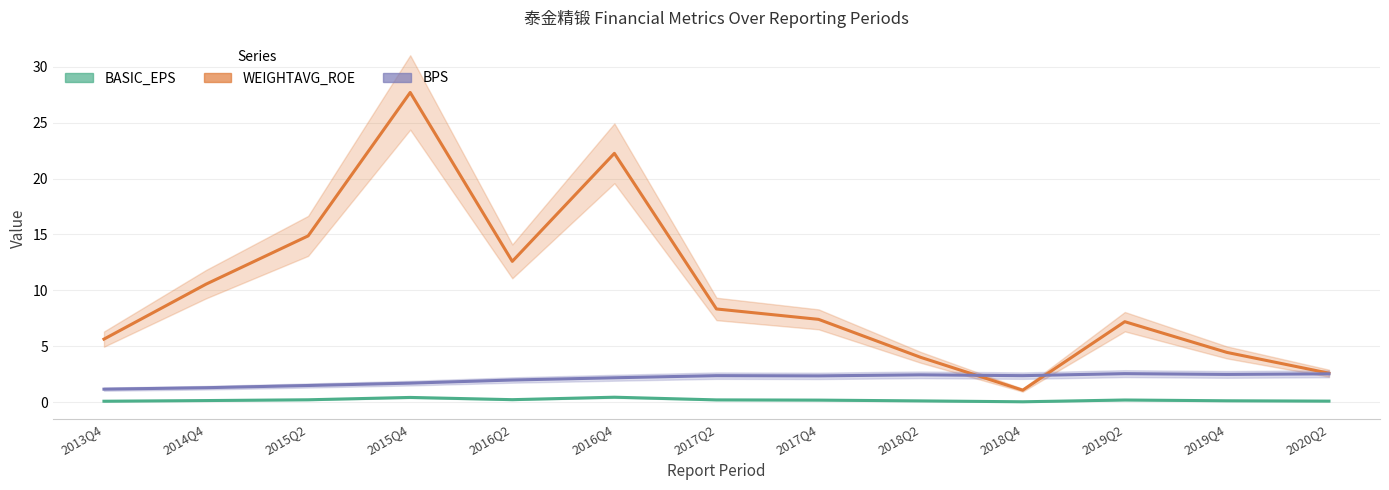

Reading left to right, what are all the values shown in this chart?

BASIC_EPS: 0.1	0.1	0.2	0.4	0.2	0.4	0.2	0.2	0.1	0.0	0.2	0.1	0.1
WEIGHTAVG_ROE: 5.6	10.6	14.9	27.7	12.6	22.3	8.3	7.4	4.0	1.1	7.2	4.4	2.6
BPS: 1.1	1.3	1.5	1.7	2.0	2.2	2.4	2.3	2.4	2.4	2.5	2.5	2.5